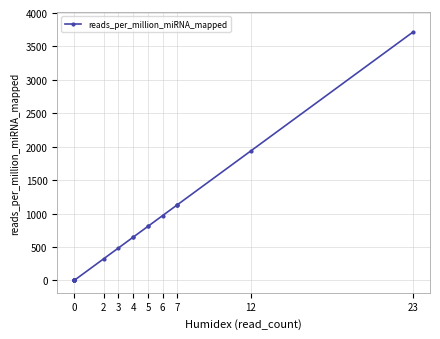

True or false: there are more than 0 points higher than both neighbors.

False